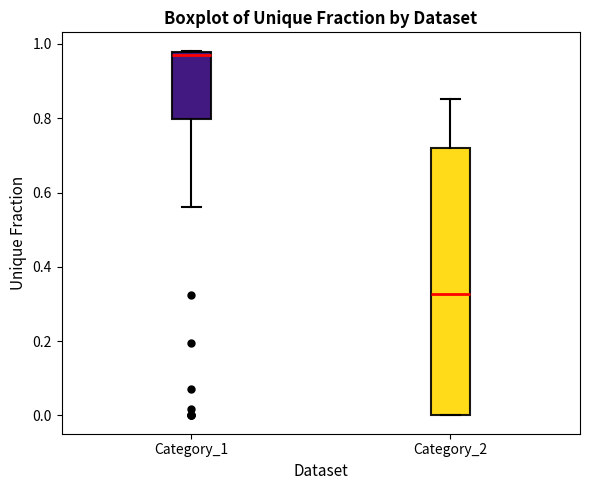

Reading left to right, read every box against the y-axis: the position of its median line, the range the box covers, and the ends of its whiskers. The values are not printed on the chart, so give them approximately, as read against the axis.

Category_1: median 0.98 (just below the box's upper edge), box 0.80 to 0.98, whiskers 0.56 to 0.98
Category_2: median 0.32, box 0.00 to 0.72, whiskers 0.00 to 0.86